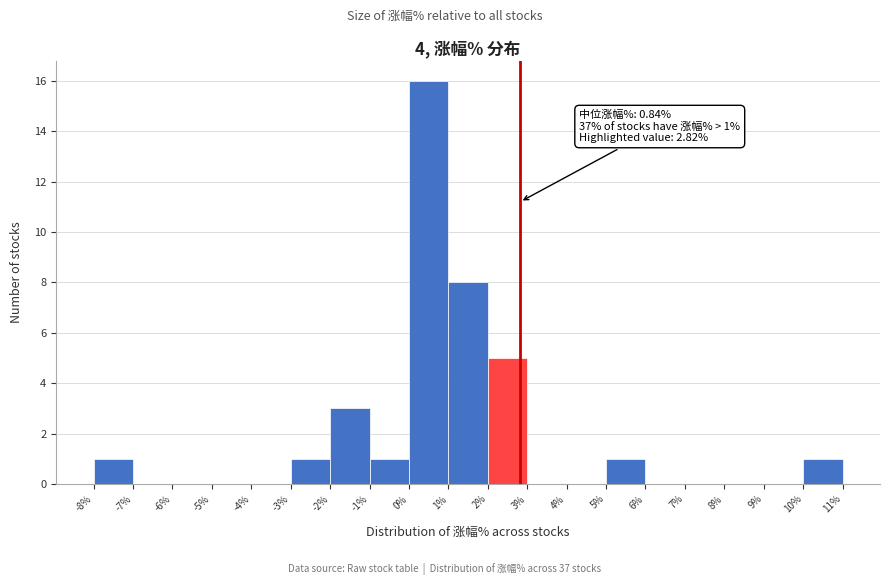

Over which range of the x-axis is the bar tallest?

0% to 1%